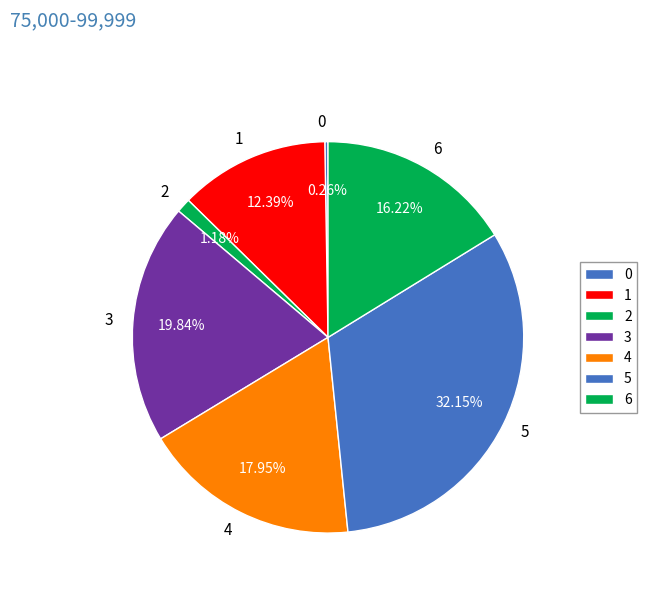

What percentage do 6 and 5 together represent?

48.4%